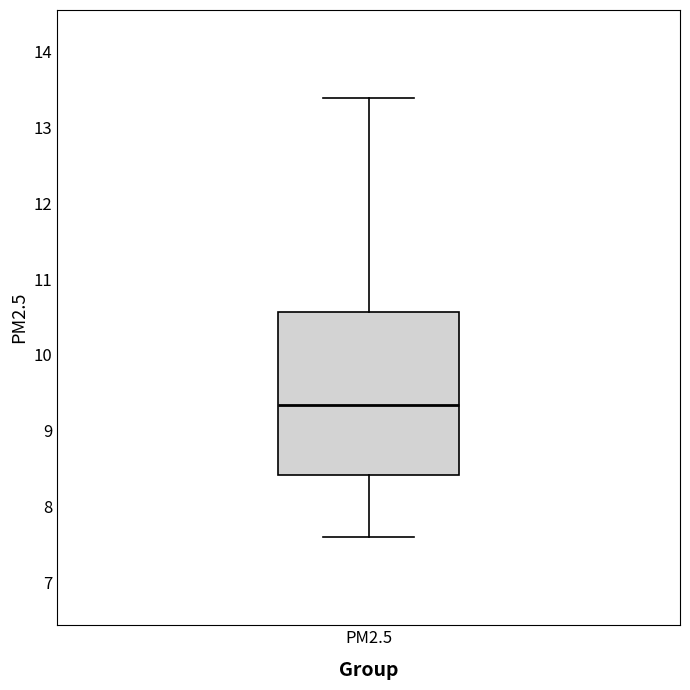

Where is the lower edge of the box for PM2.5 on the y-axis? The values are not printed on the chart, so give them approximately, as read against the axis.

8.4